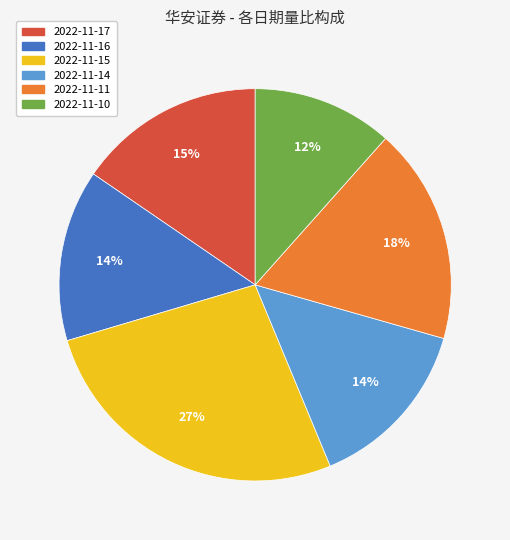

How many slices are in this pie chart?

6